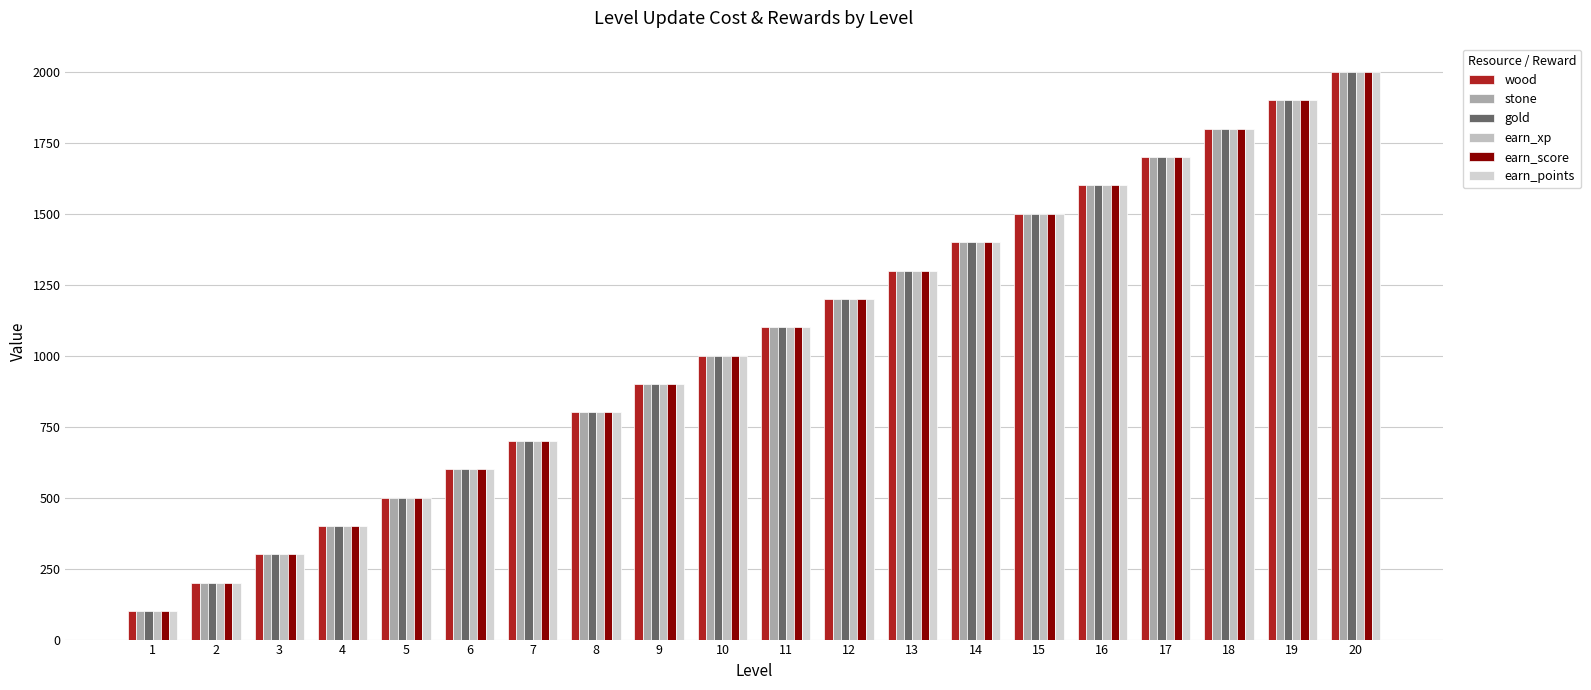

Which series has the largest total across all categories?

wood